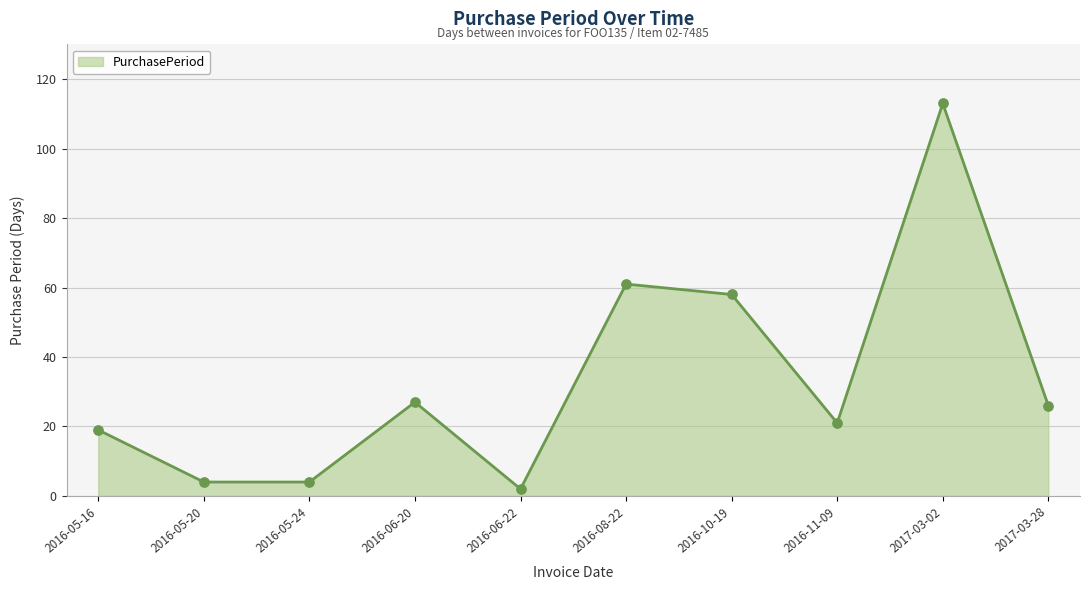

What is the ratio of the value at 2016-08-22 to the value at 2016-05-24?

15.2